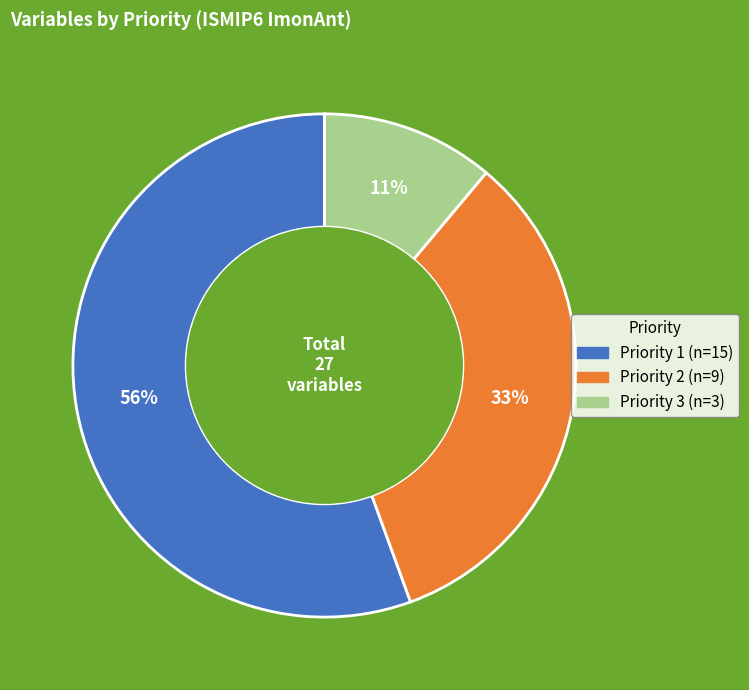

Which has a higher value, Priority 2 or Priority 1?

Priority 1